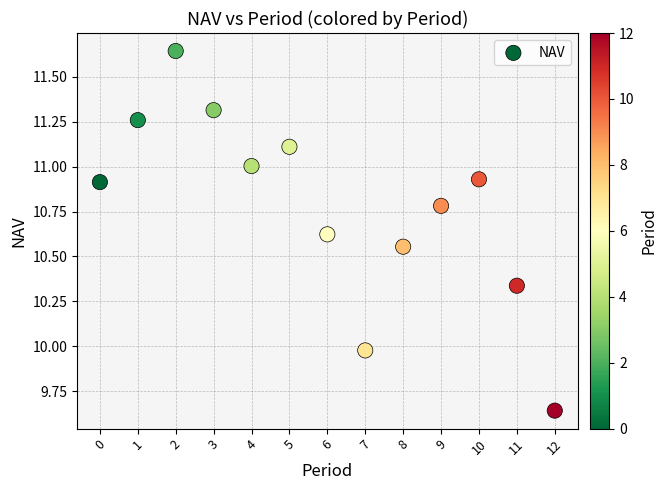

What is the range of Y values (max minus min)?

2.0